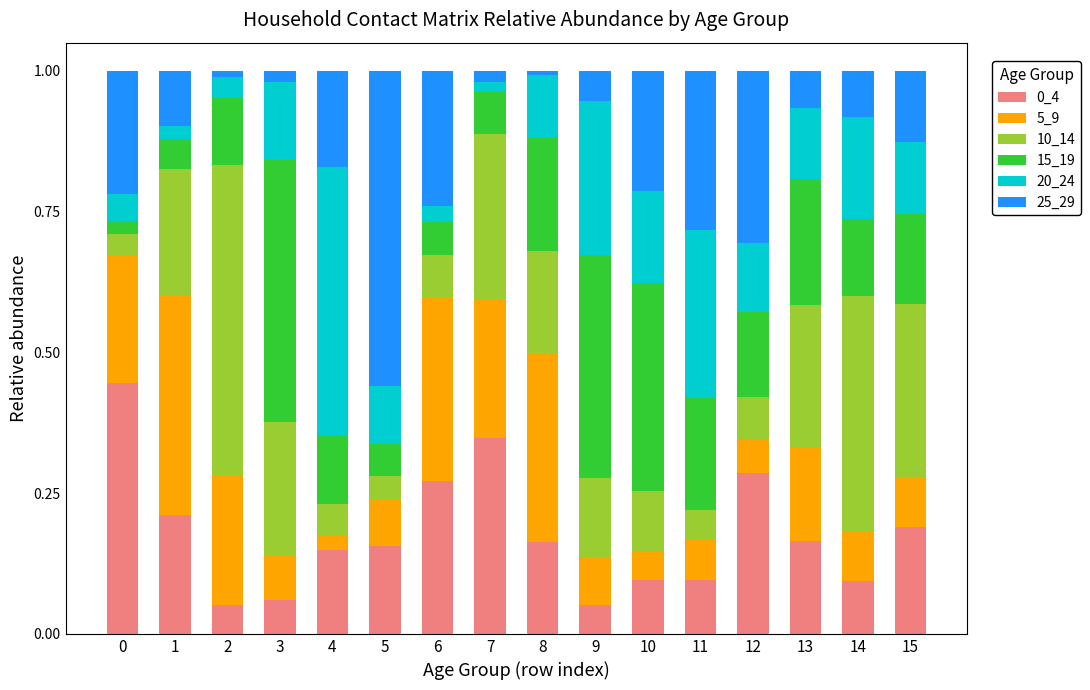

What is the total value across all series at 6?

1.0